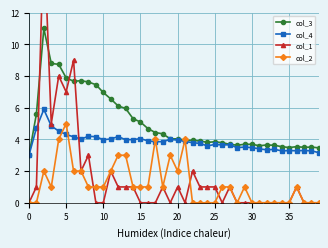

True or false: col_3 and col_4 cross at least once.

False